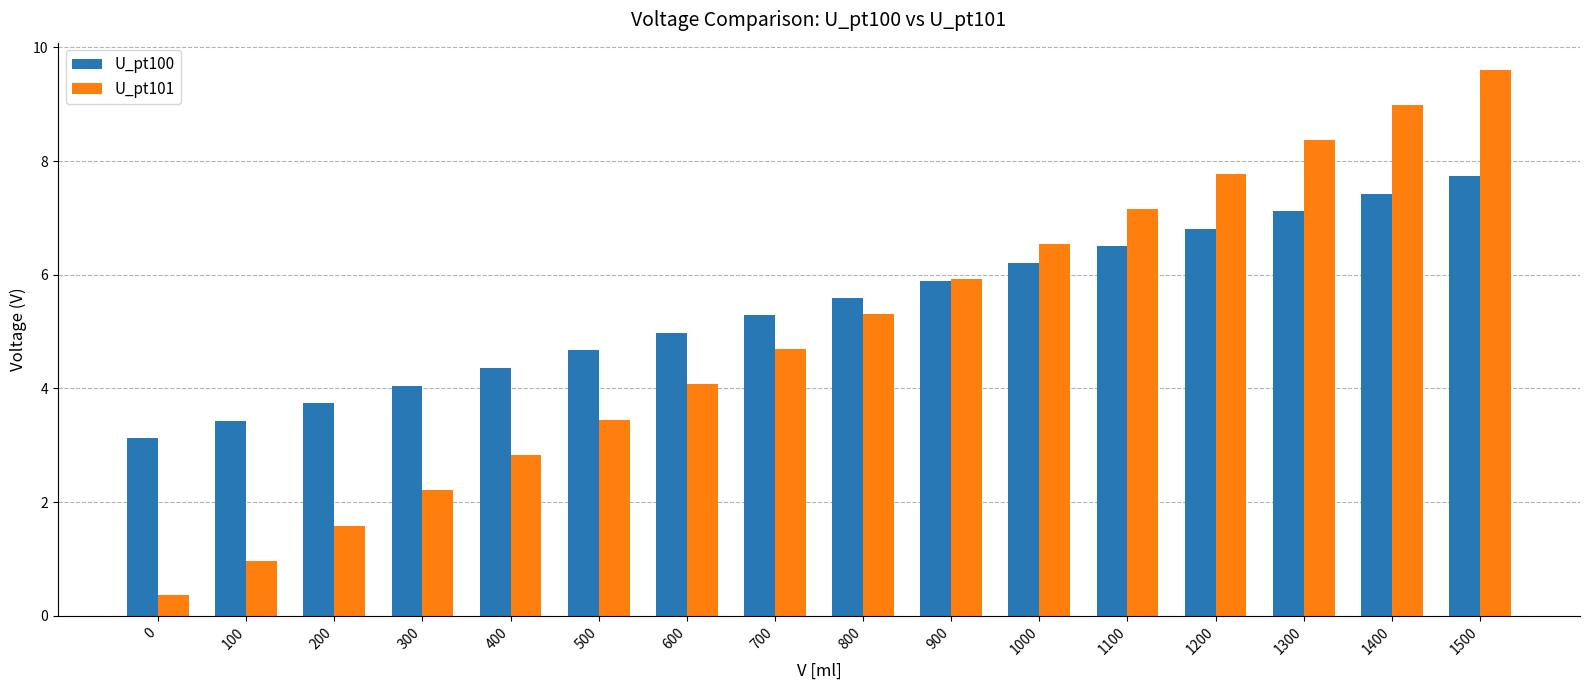

What is the difference between the highest and lowest values at 200?

2.1